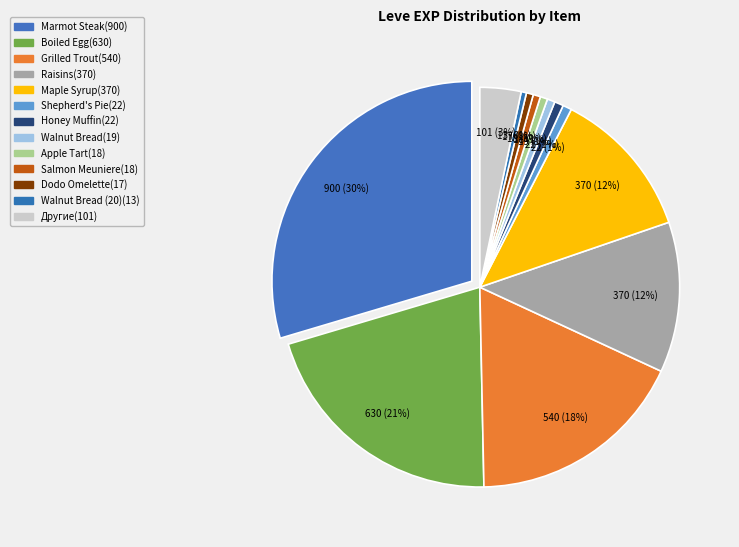

To the nearest percent, what is the difference between the largest and smallest slice percentages?

30%